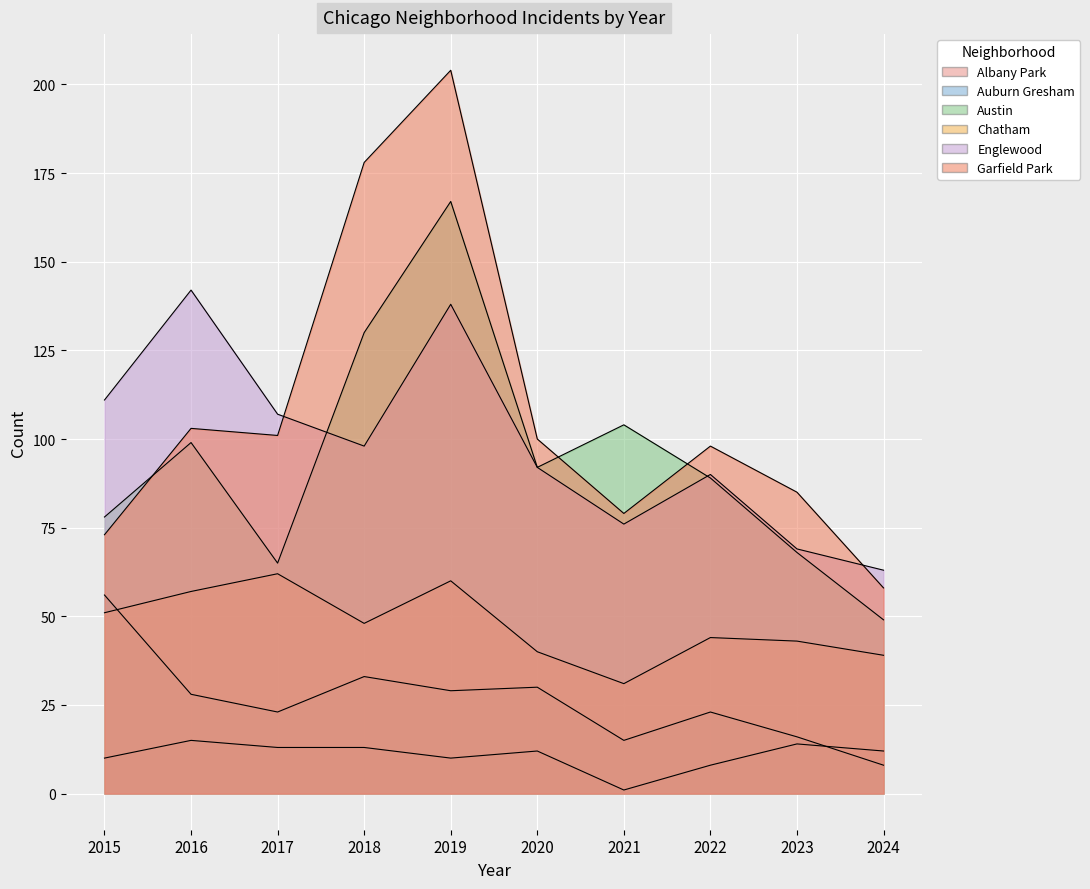

What value does the Austin series have at 2022?

89